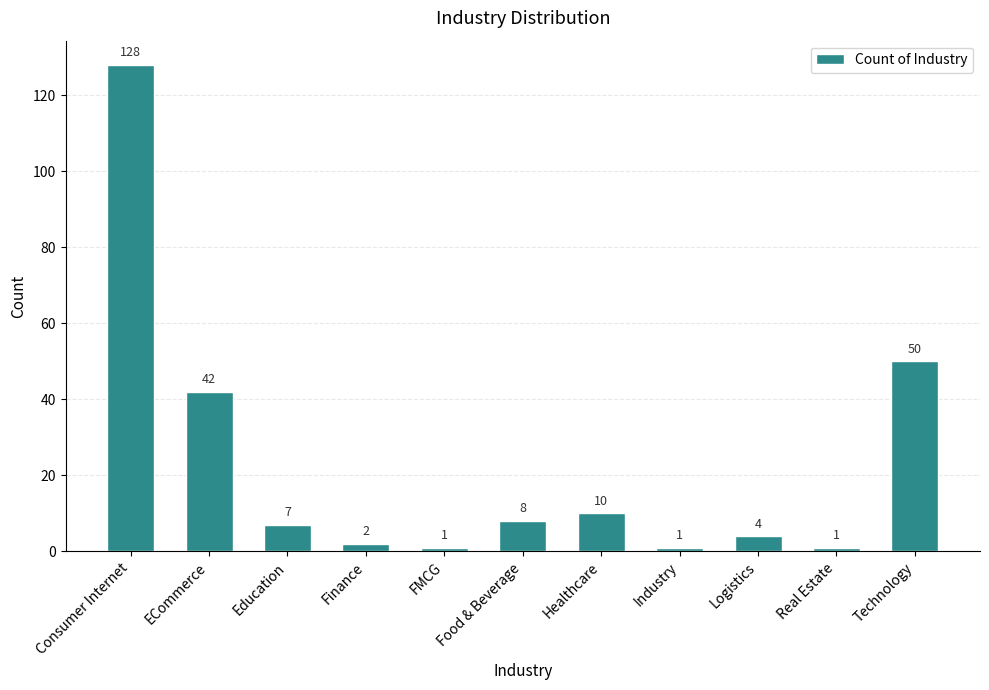

What is the difference between the values at Food & Beverage and ECommerce?

34